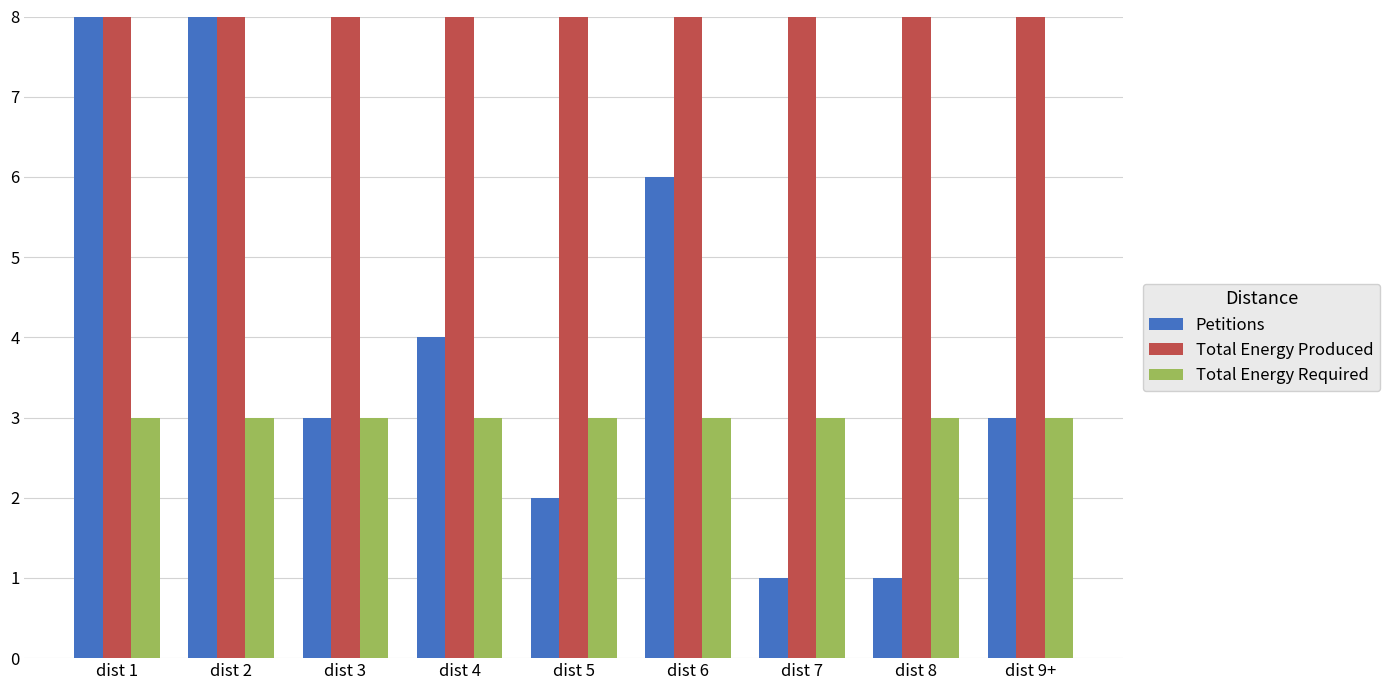

What is the label of the 6th bar from the right?

dist 4